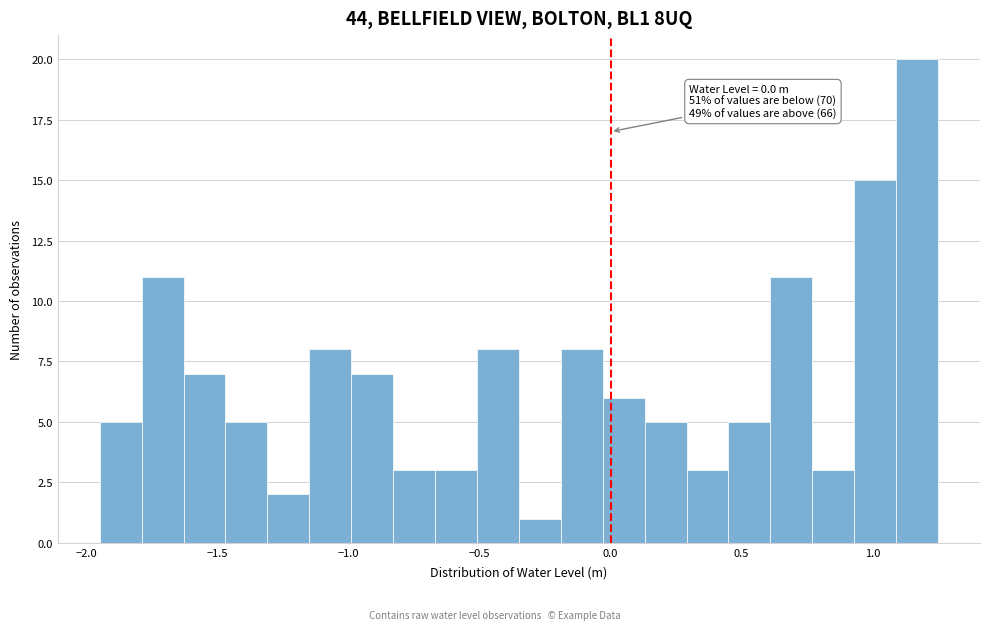

Read against the x-axis, roughly where is the centre of the tallest bar?

1.15